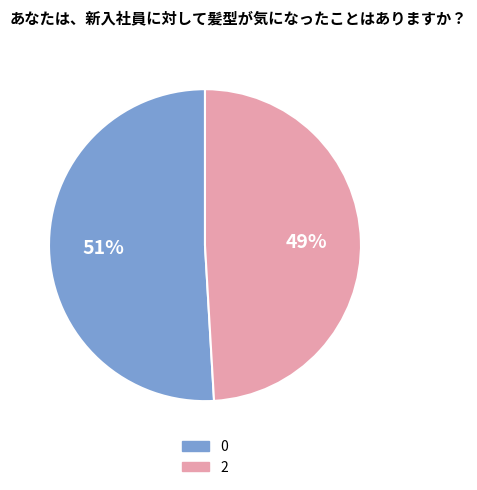

Does any single category account for the majority?

Yes